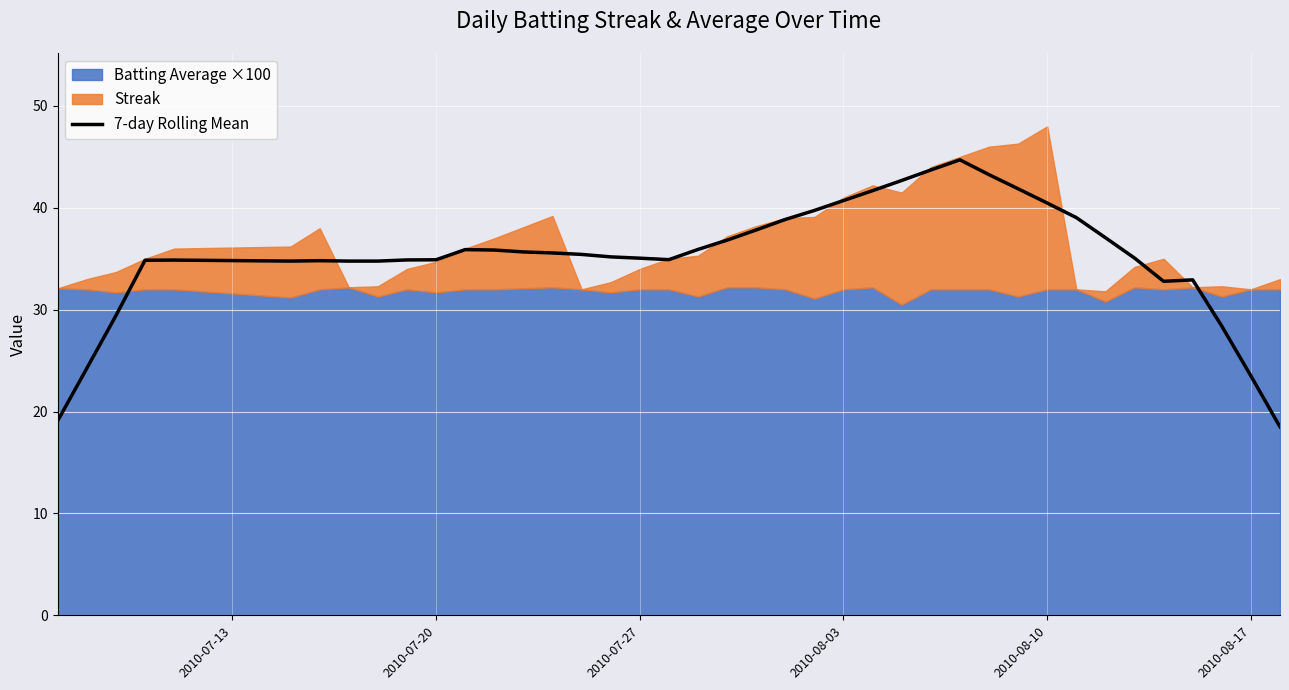

How many values exceed 35?

23